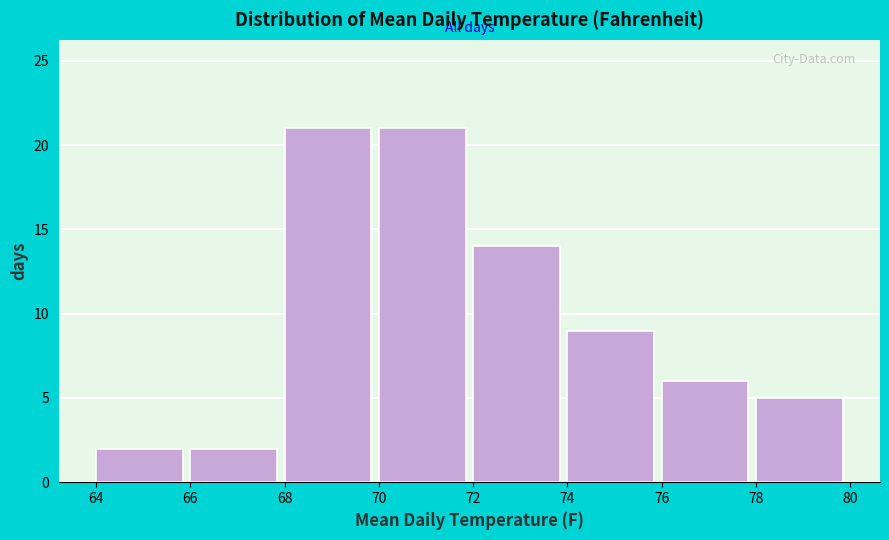

What is the height of the bar covering 70 to 72 on the x-axis? The values are not printed on the chart, so give them approximately, as read against the axis.

21